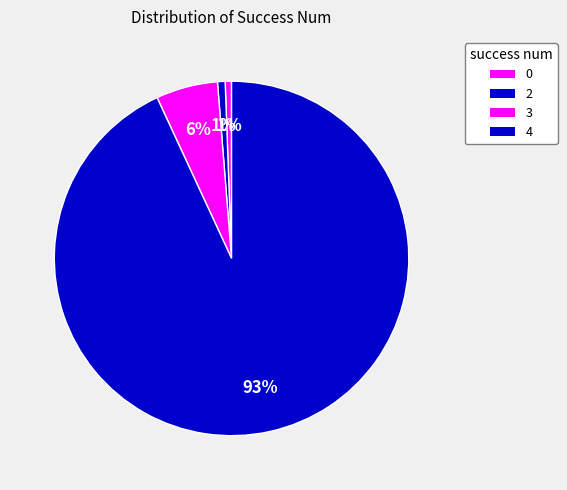

Is there a majority slice in this chart?

Yes